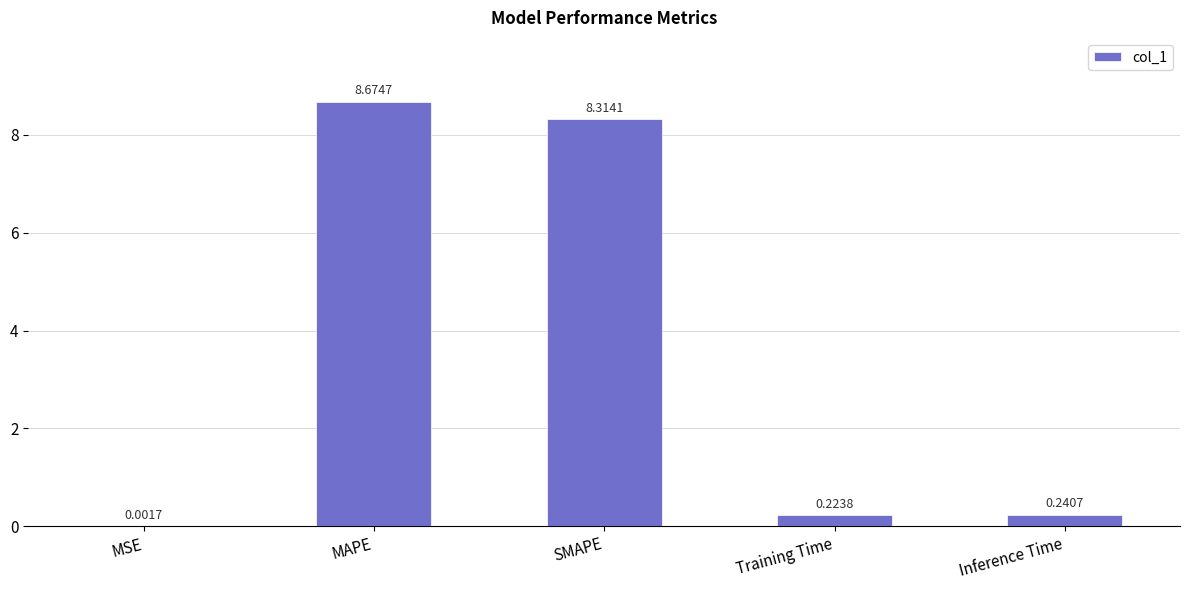

Which has a higher value, SMAPE or Training Time?

SMAPE